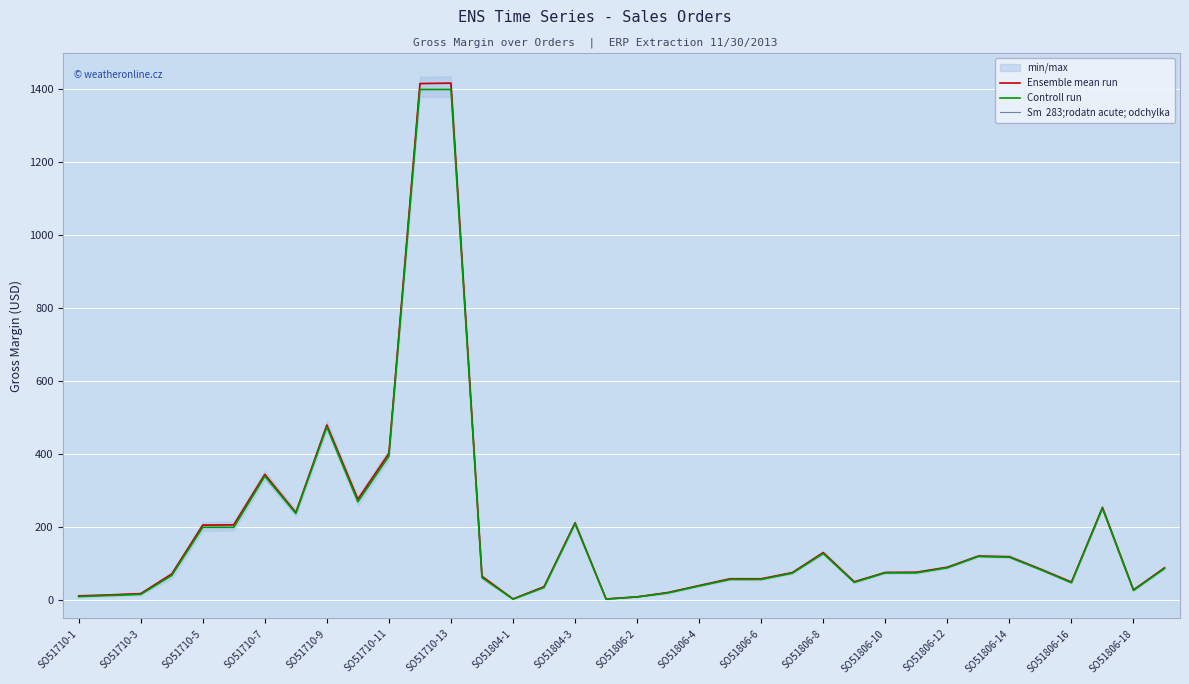

At which category does Sm  283;rodatn acute; odchylka reach its first local peak?

SO51710-7